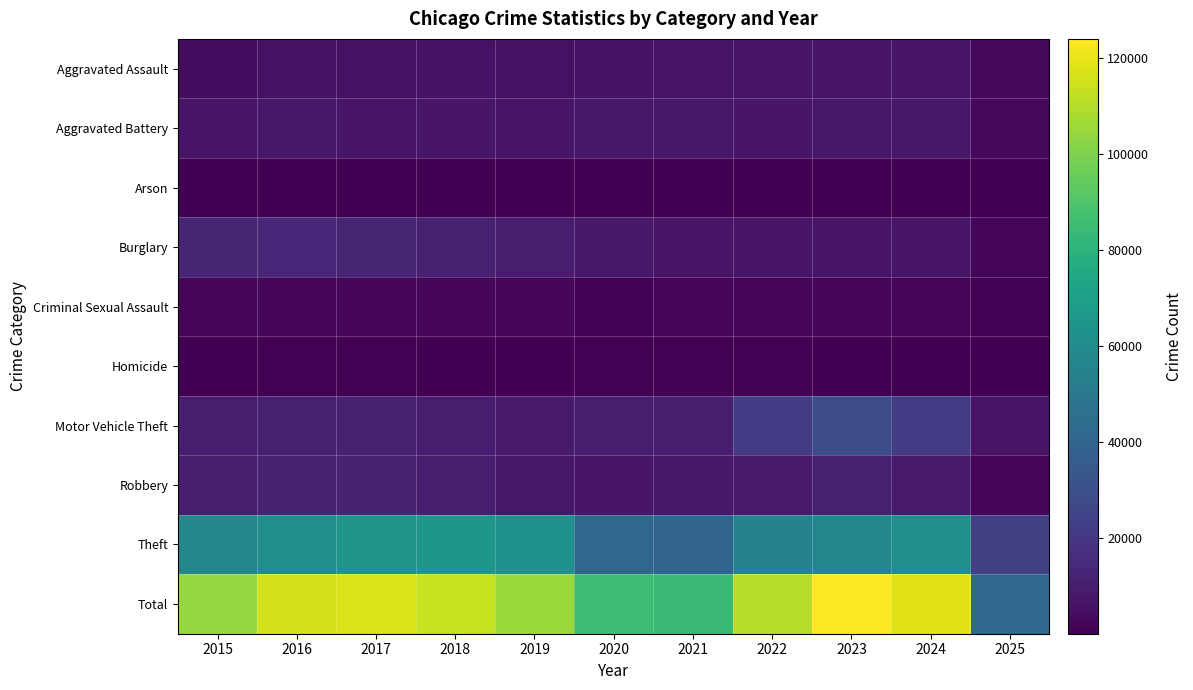

What is the smallest value displayed?

161